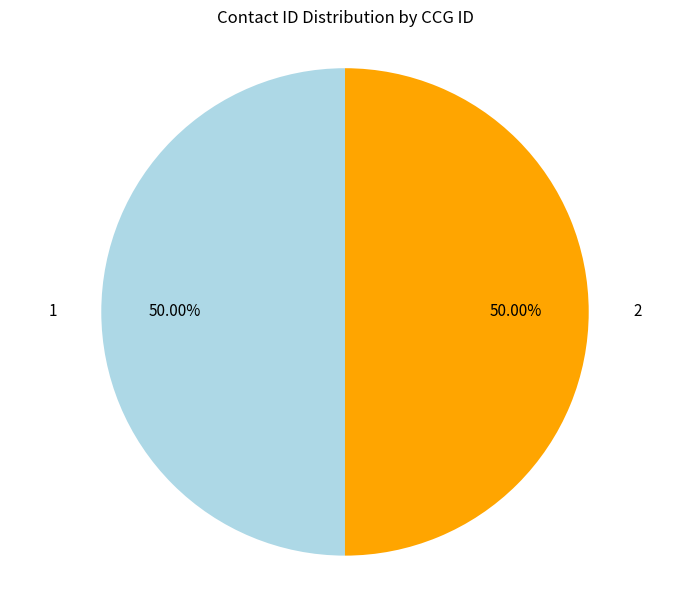

To the nearest percent, what percentage of the pie is 1?

50%